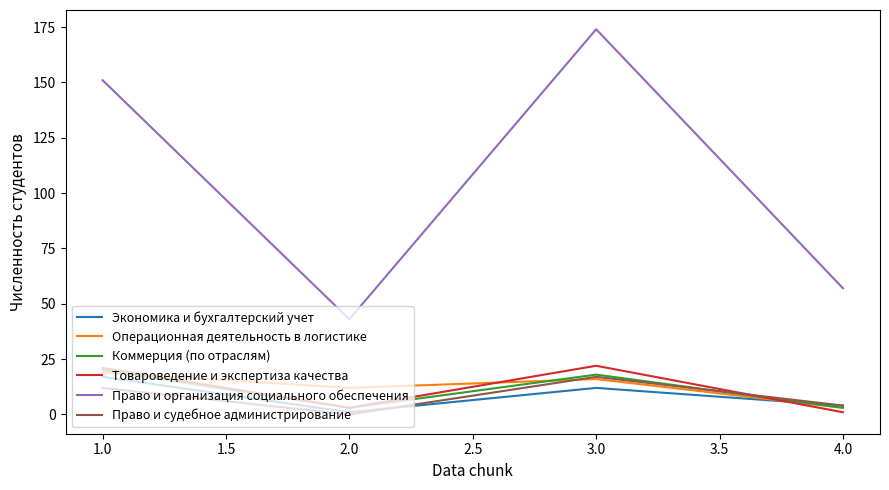

What is the maximum value shown in the chart?

174